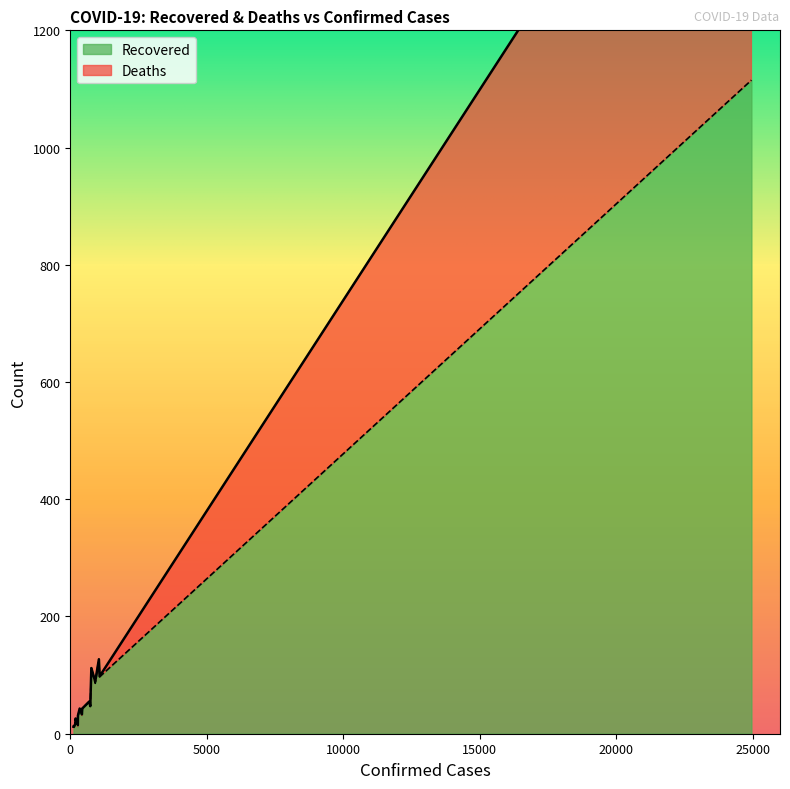

What is the maximum value for Recovered?

1115